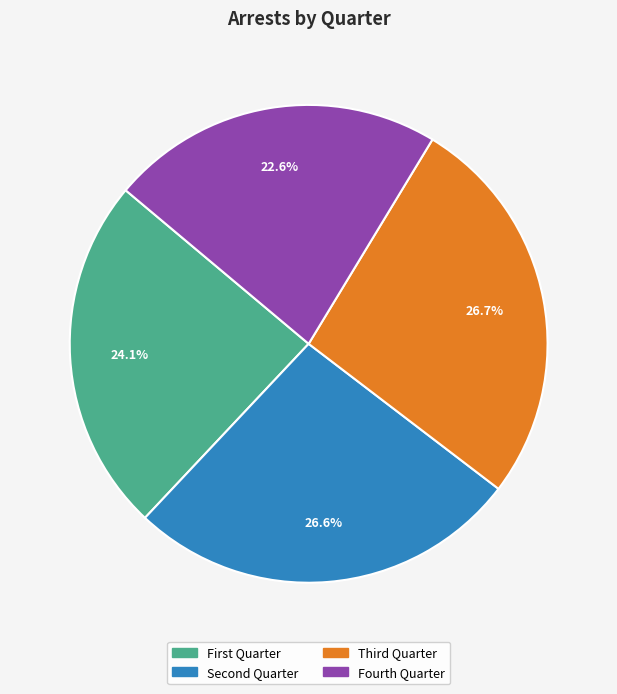

To the nearest percent, what is the difference between the largest and smallest slice percentages?

4%